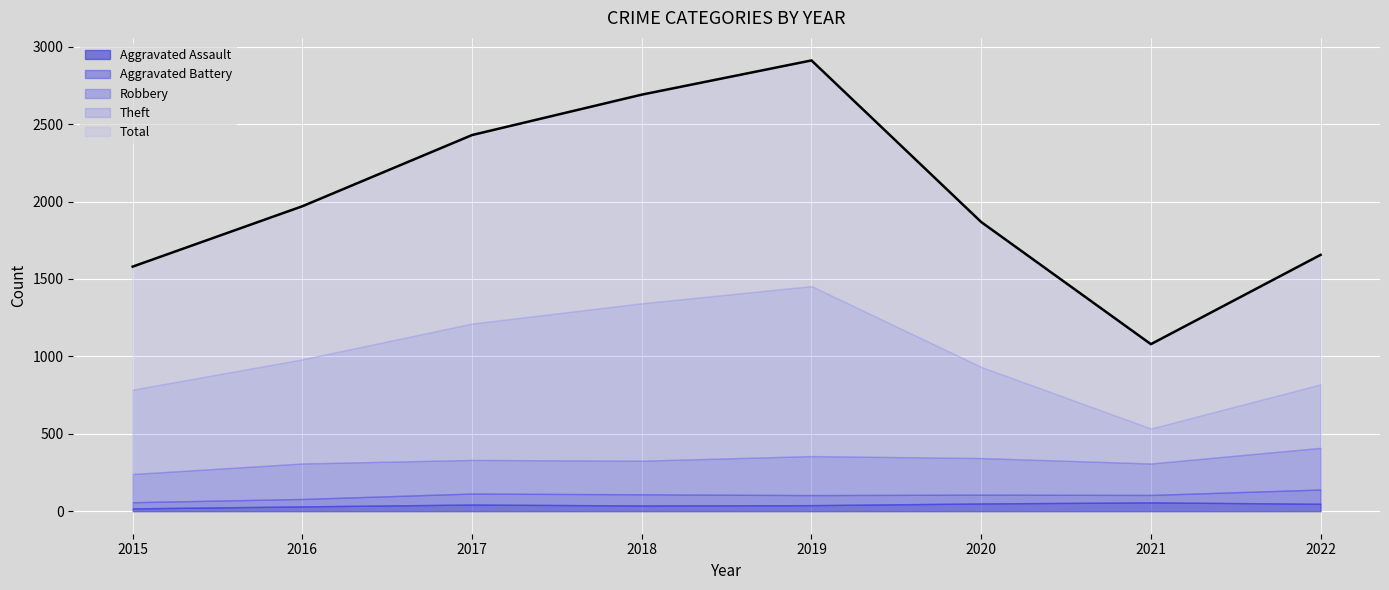

How many interior local valleys does the Total series have?

1